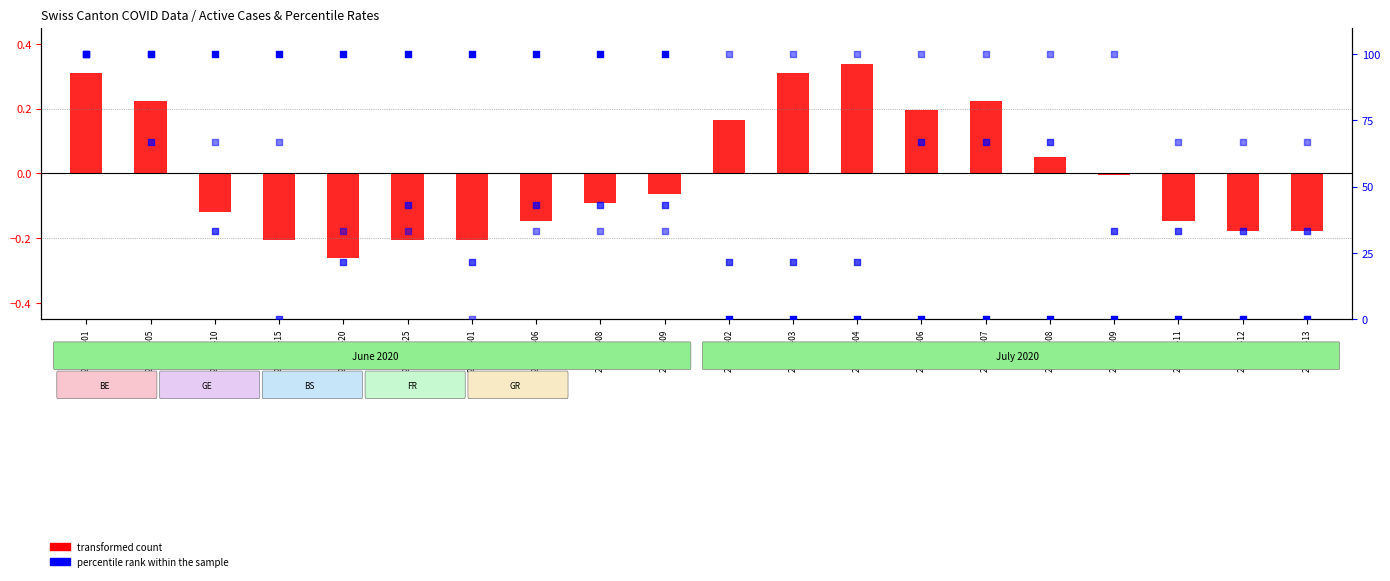

Which series has the largest Y range (max minus min)?

percentile rank within the sample